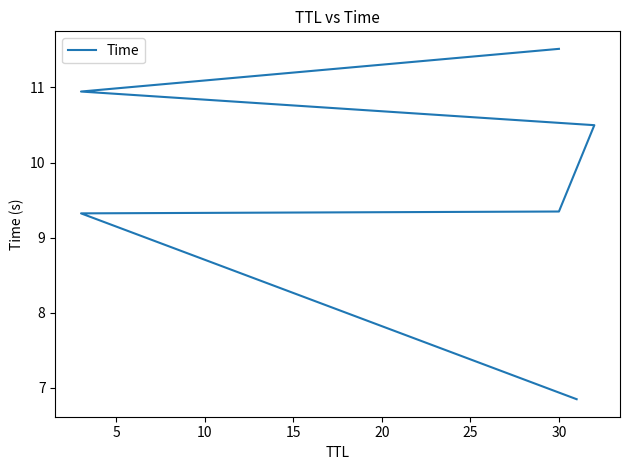

What is the value of the 6th point from the left?

11.5